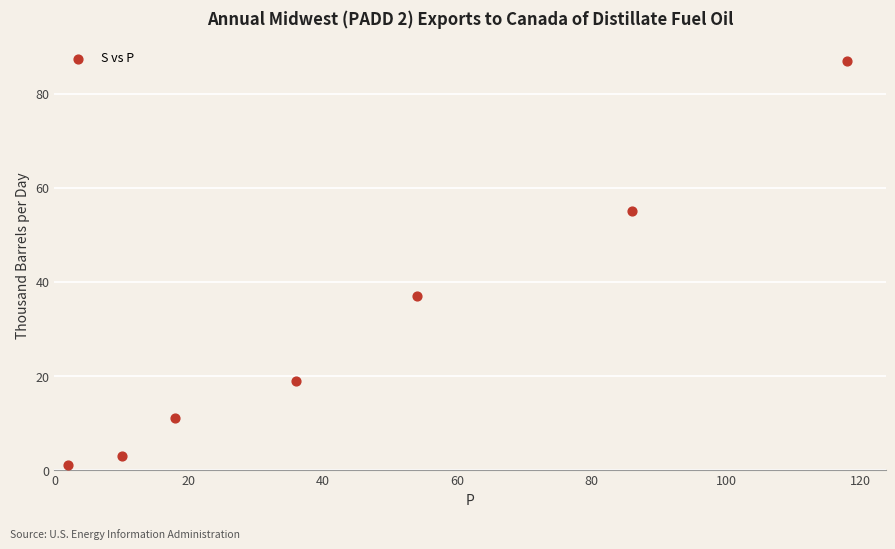

What is the range of Y values (max minus min)?

86